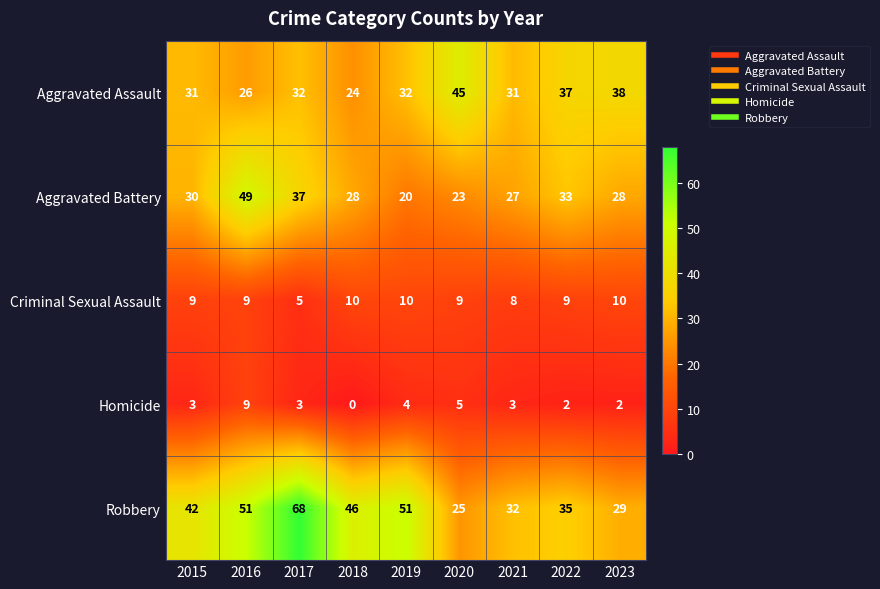

What is the sum of the Criminal Sexual Assault values at 2019 and 2018?

20